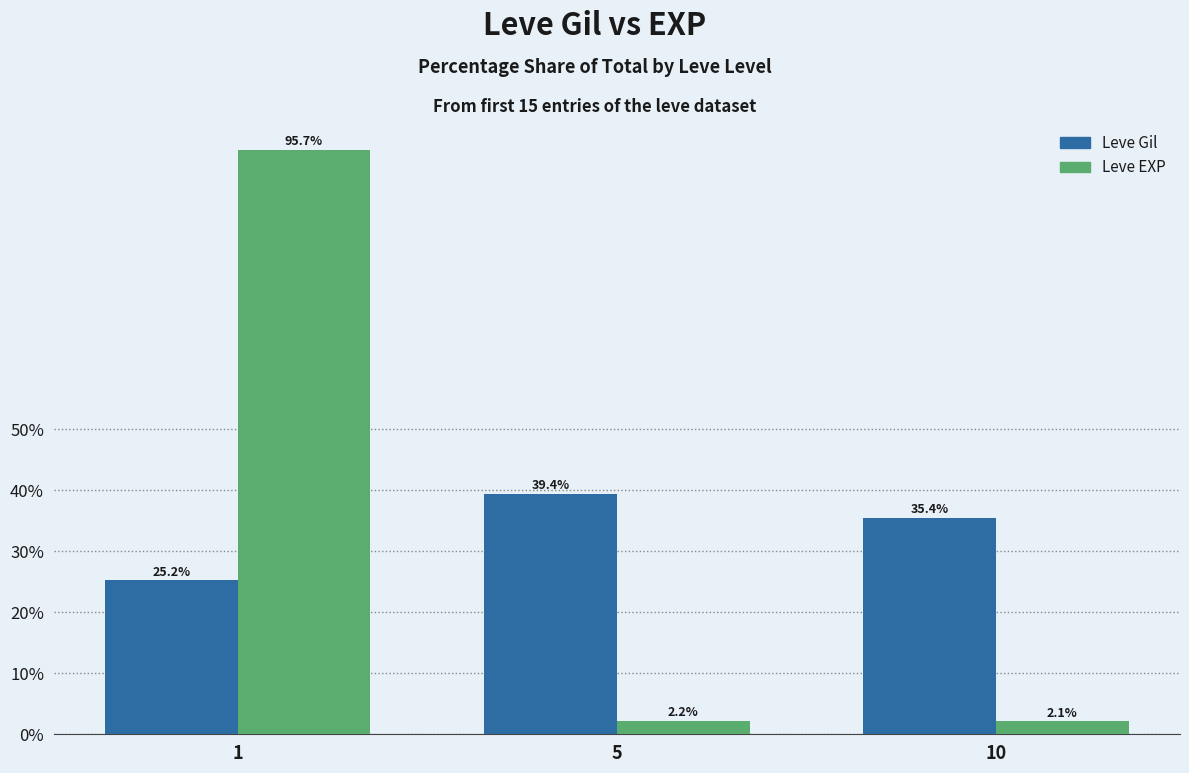

What is the lowest value of the Leve EXP series?

2.1